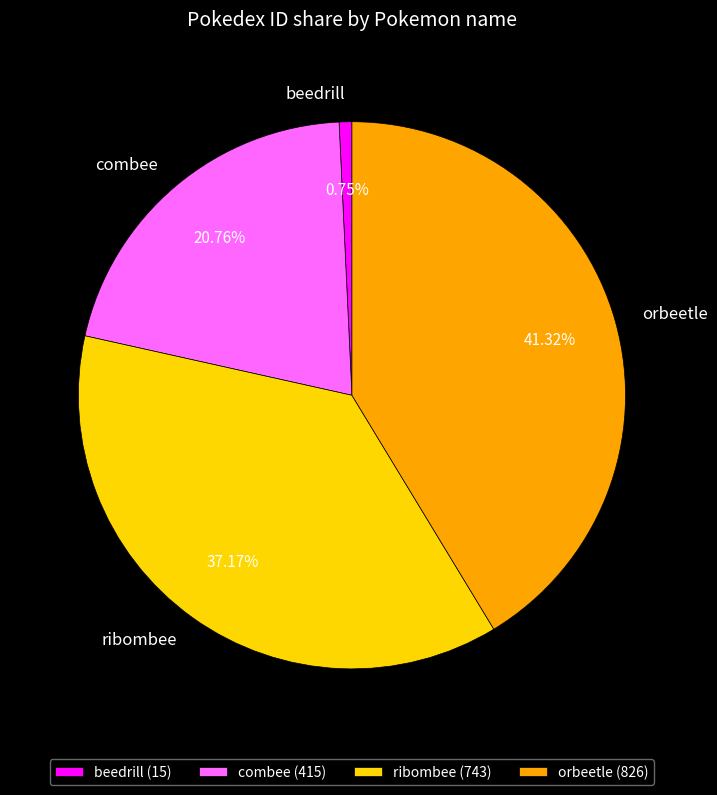

Is the sum of combee and ribombee greater than half?

Yes